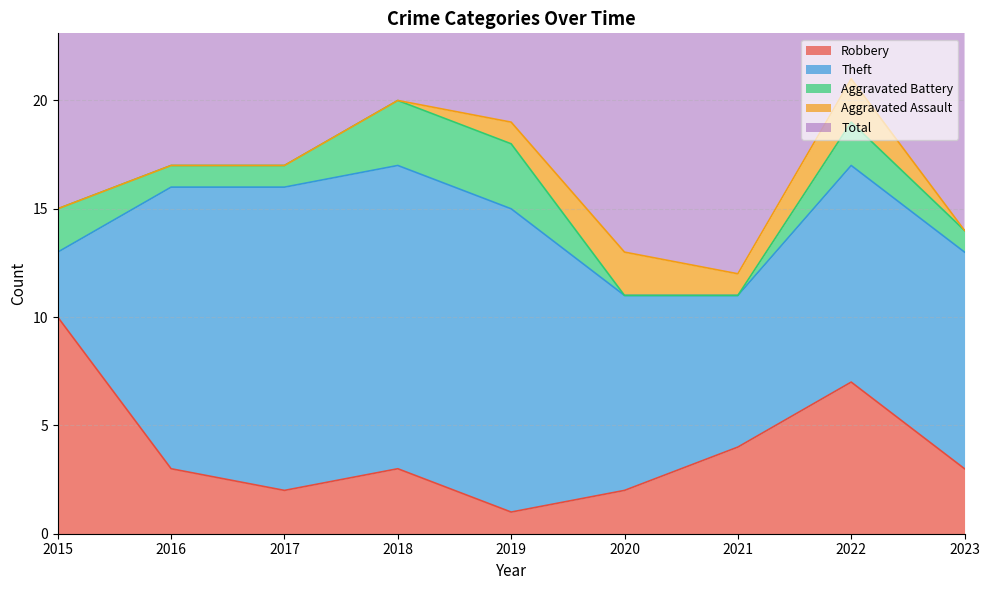

True or false: Aggravated Battery has more than 2 points higher than both neighbors.

False